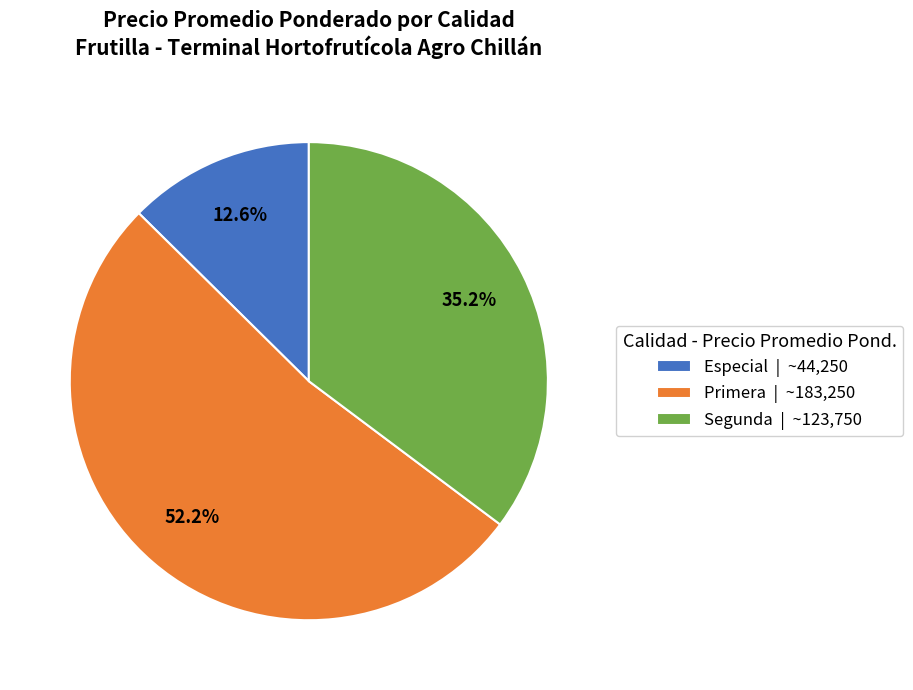

What is the ratio of the value at Especial | ~44,250 to the value at Segunda | ~123,750?

0.4